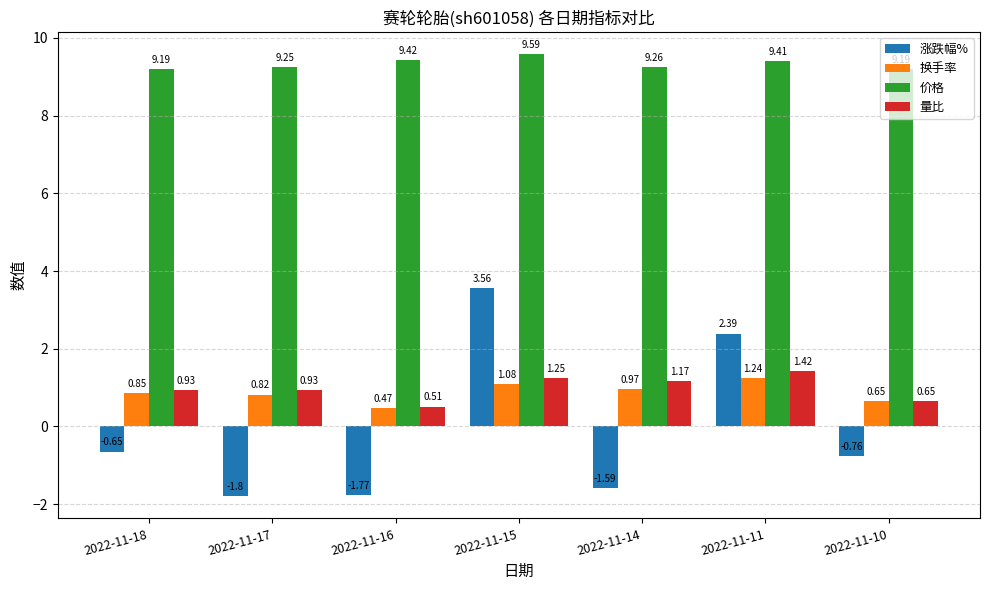

At how many categories does at least one series exceed 0?

7